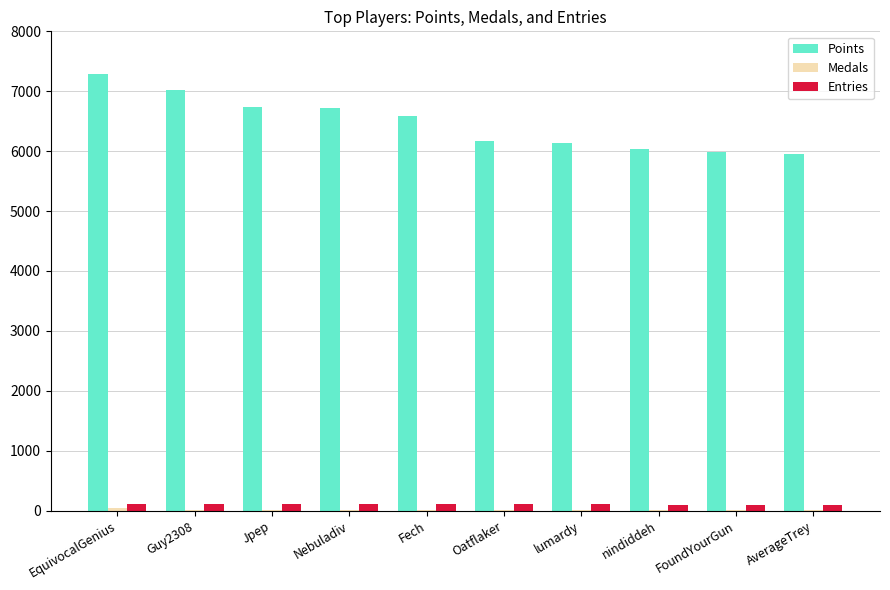

At which category is the sum across all series the highest?

EquivocalGenius